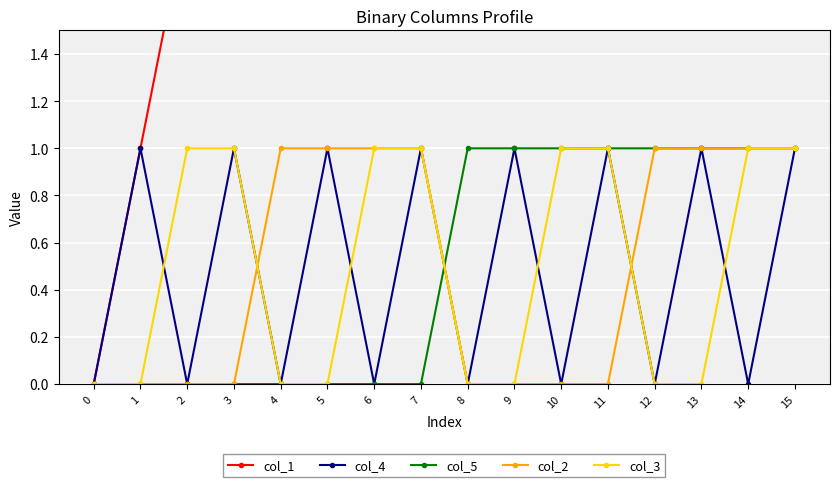

Reading left to right, extract all data points from this chart.

col_1: 0=0	1=1	2=2	3=3	4=4	5=5	6=6	7=7	8=8	9=9	10=10	11=11	12=12	13=13	14=14	15=15
col_4: 0=0	1=1	2=0	3=1	4=0	5=1	6=0	7=1	8=0	9=1	10=0	11=1	12=0	13=1	14=0	15=1
col_5: 0=0	1=0	2=0	3=0	4=0	5=0	6=0	7=0	8=1	9=1	10=1	11=1	12=1	13=1	14=1	15=1
col_2: 0=0	1=0	2=0	3=0	4=1	5=1	6=1	7=1	8=0	9=0	10=0	11=0	12=1	13=1	14=1	15=1
col_3: 0=0	1=0	2=1	3=1	4=0	5=0	6=1	7=1	8=0	9=0	10=1	11=1	12=0	13=0	14=1	15=1